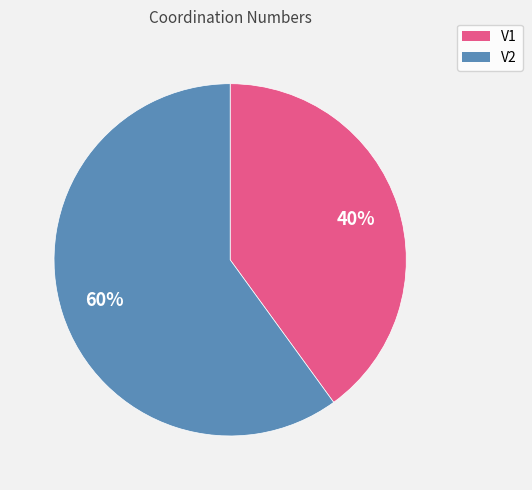

What percentage is the V2 slice, to the nearest percent?

60%